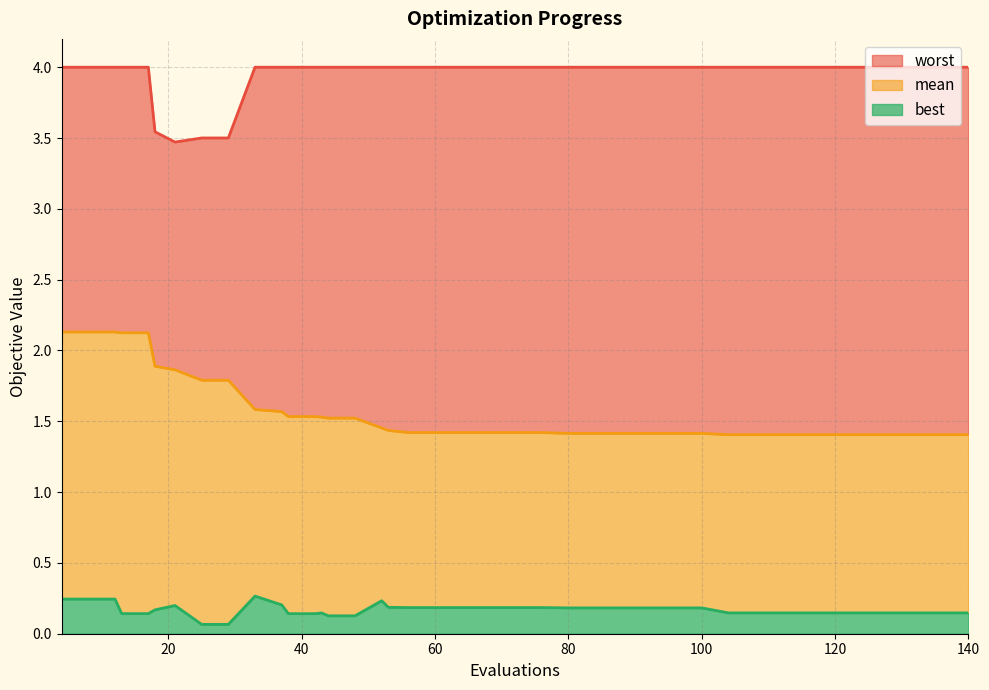

What is the maximum value for best?

0.3